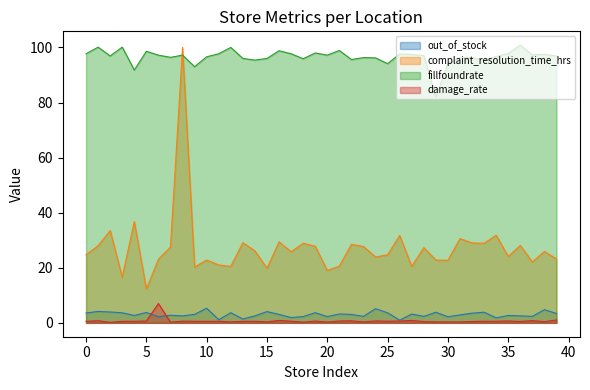

Reading left to right, transcribe all the data shown in this chart.

out_of_stock: 3.6	4.1	4.0	3.6	2.7	3.8	2.2	2.8	2.5	3.1	5.3	1.1	3.7	1.4	2.5	4.1	3.1	1.9	2.3	3.7	2.3	3.2	3.0	2.4	5.1	3.6	1.0	3.2	2.3	3.9	2.2	2.9	3.5	3.9	1.8	2.7	2.5	2.4	4.8	3.4
complaint_resolution_time_hrs: 24.7	28.0	33.5	16.6	36.8	12.3	23.1	27.5	100.0	20.3	22.8	21.0	20.5	29.1	26.1	19.8	29.4	25.8	28.9	27.8	19.0	20.6	28.5	27.7	23.9	24.7	31.7	20.5	27.3	22.8	22.7	30.6	29.0	28.9	31.8	24.1	28.1	22.1	25.9	23.2
fillfoundrate: 97.7	100.1	96.9	100.1	91.8	98.6	97.2	96.4	97.2	93.0	96.6	97.7	100.0	96.0	95.4	96.0	98.8	97.7	95.9	98.0	97.2	98.9	95.6	96.3	96.2	94.1	97.6	97.5	97.0	82.0	94.2	96.2	96.3	95.4	96.7	97.8	100.8	97.3	97.5	96.9
damage_rate: 0.6	0.8	0.2	0.5	0.6	0.7	7.0	0.2	0.6	0.6	0.6	0.6	0.4	0.6	0.6	0.4	0.9	0.6	0.3	0.6	0.3	0.7	0.7	0.3	0.7	0.6	0.7	0.9	0.5	0.3	0.3	0.3	0.5	0.6	0.6	0.7	0.5	0.8	0.5	1.0